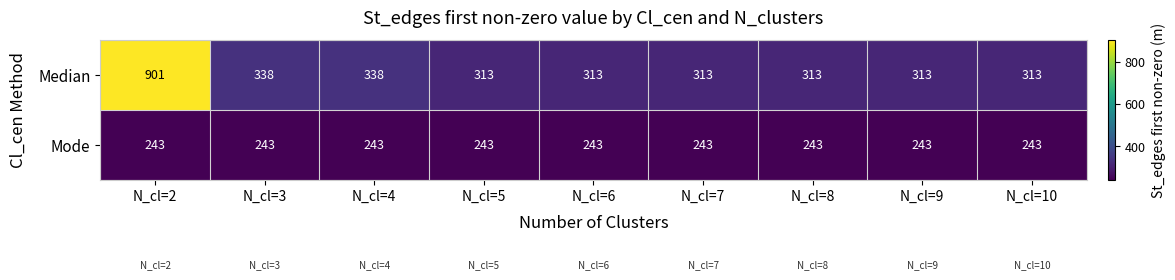

Which series has the largest total across all categories?

Median